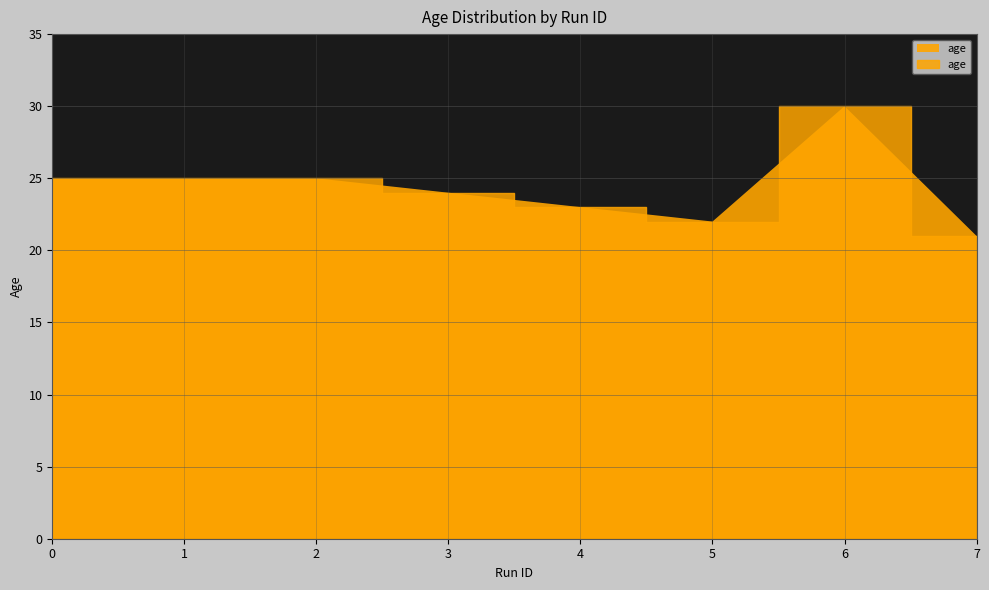

How many data points does each series have?

8